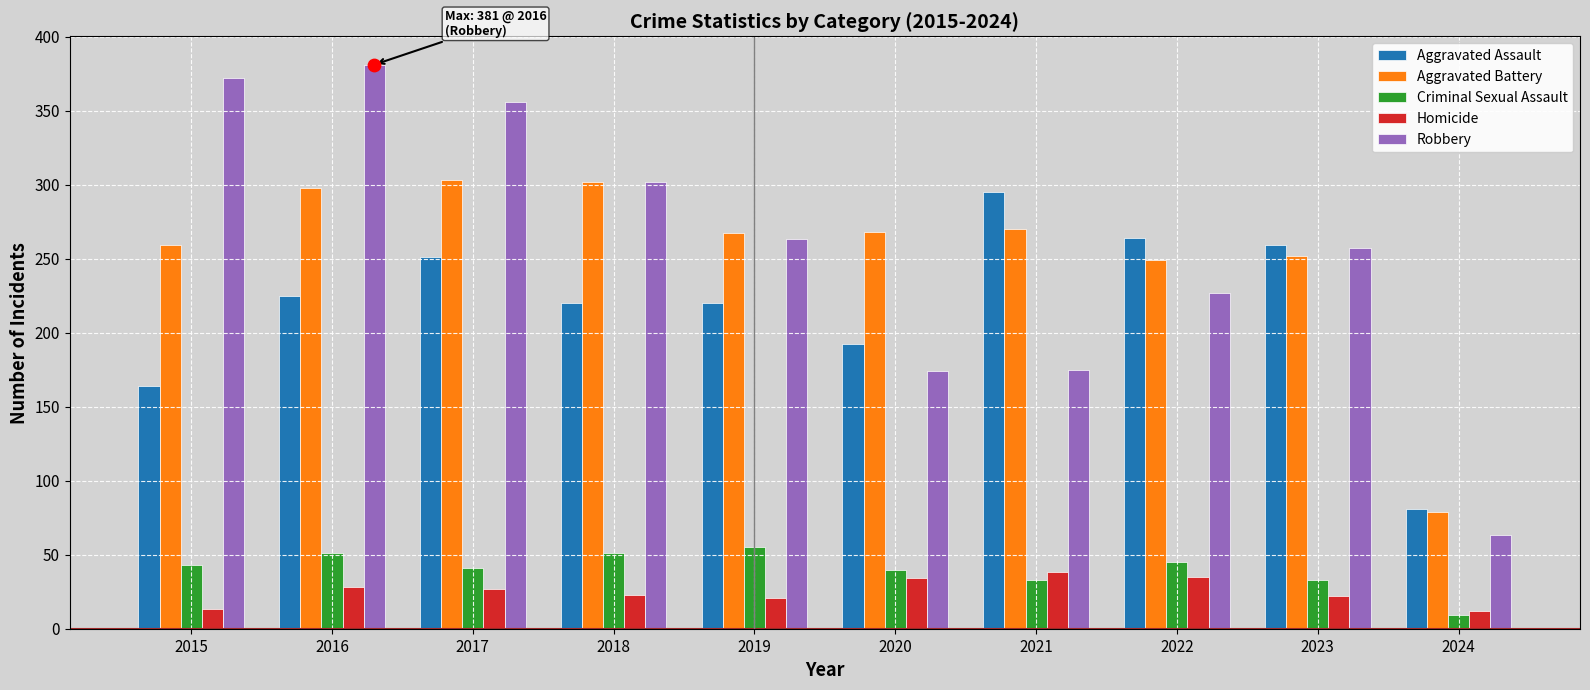

Which series has the widest spread of Y values?

Robbery